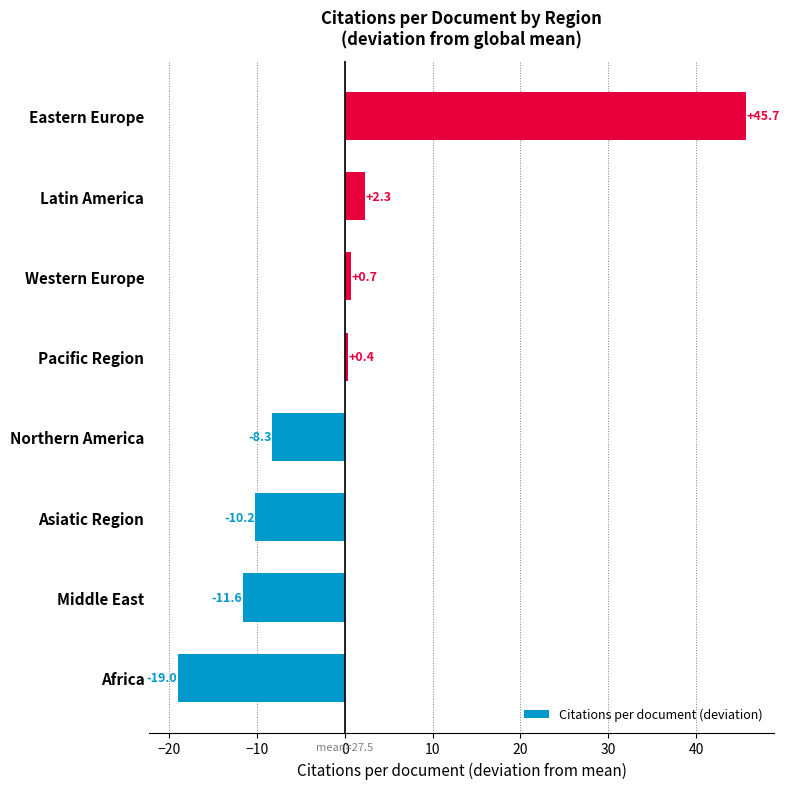

Is it true that the value at Africa is -19.0?

True